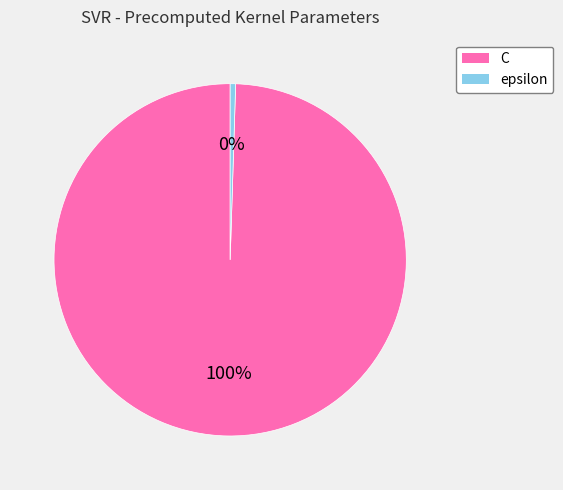

Which category has the smallest portion of the pie?

epsilon